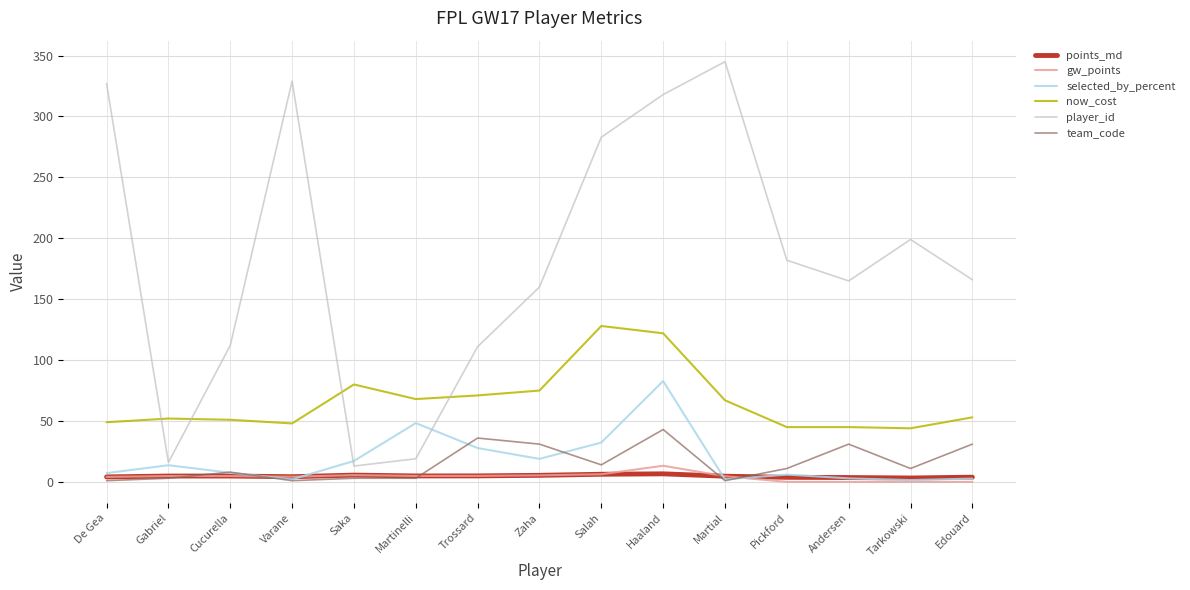

Which category has the highest value in the player_id series?

Martial